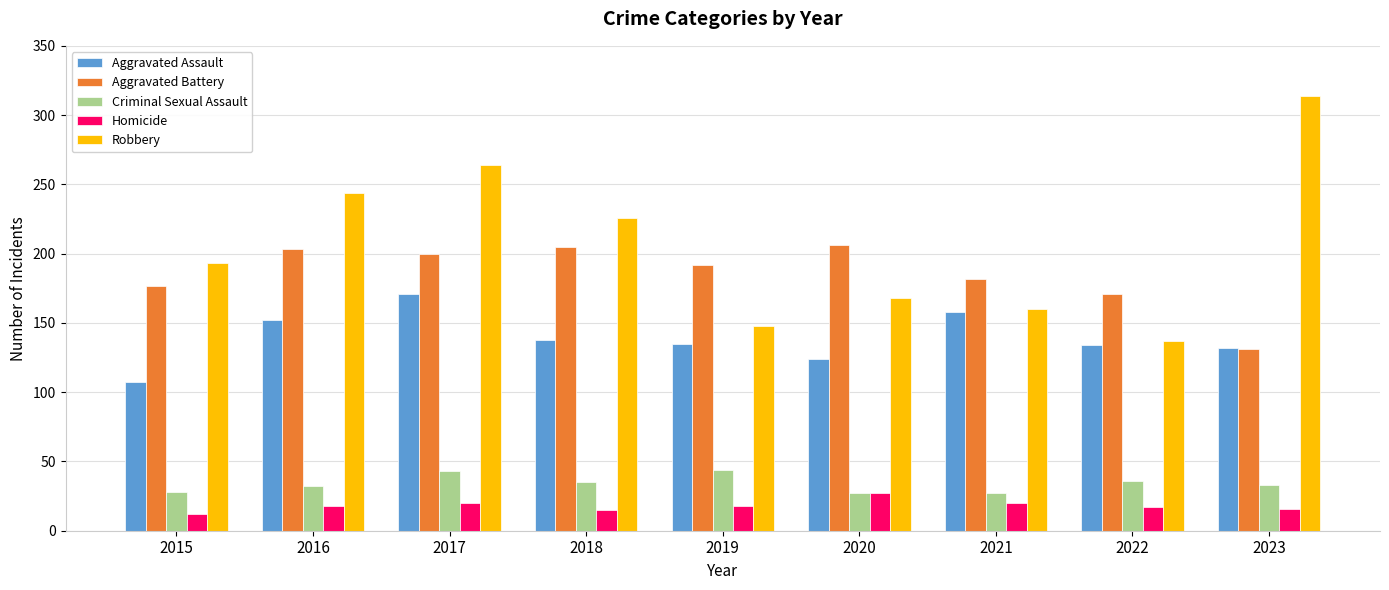

At 2017, list the series in order from smallest to largest.

Homicide, Criminal Sexual Assault, Aggravated Assault, Aggravated Battery, Robbery